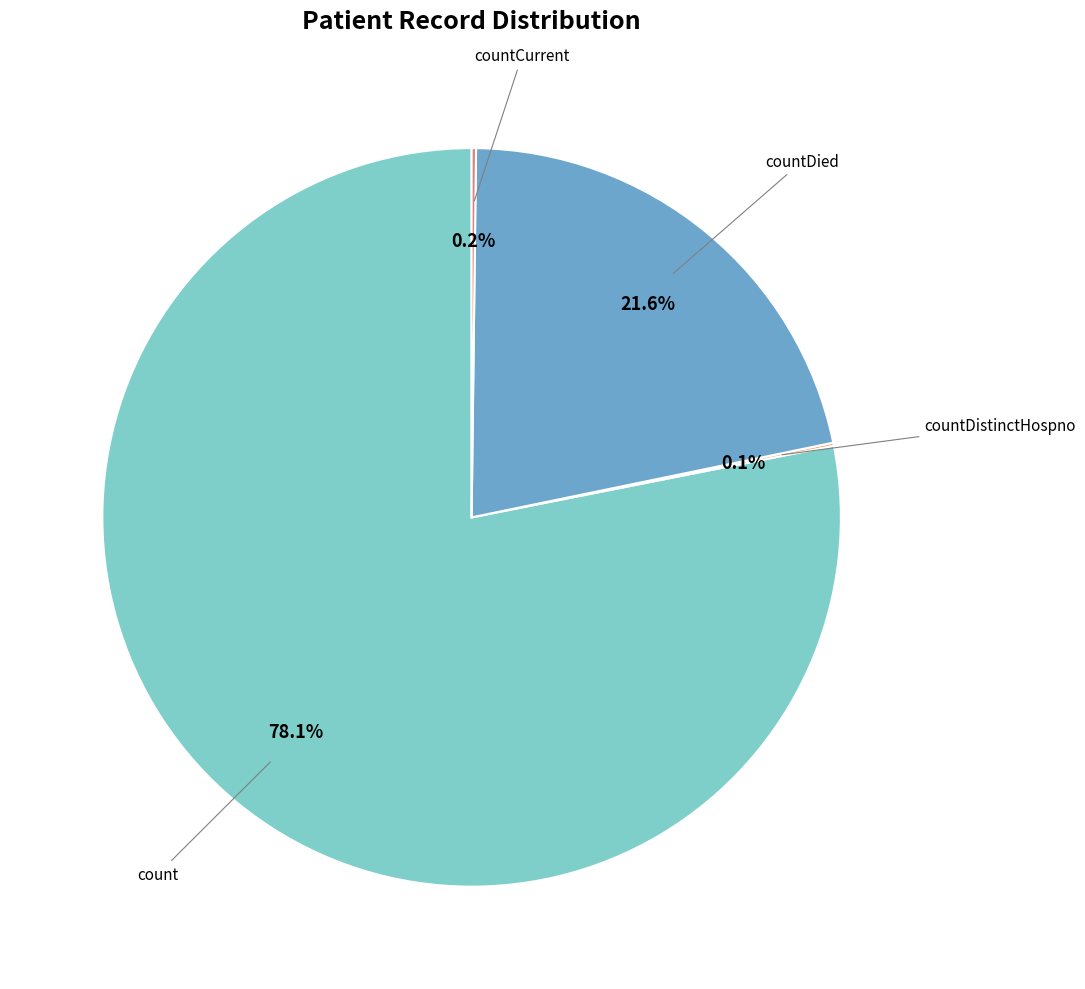

Does any single category account for the majority?

Yes